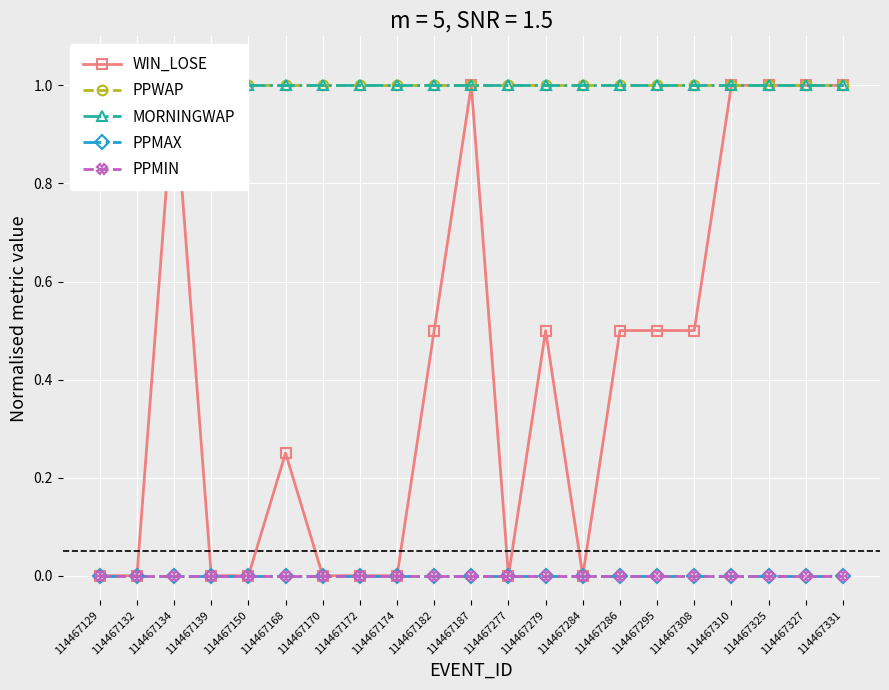

Reading right to left, what are all the values shown in this chart?

WIN_LOSE: 1.0	1.0	1.0	1.0	0.5	0.5	0.5	0.0	0.5	0.0	1.0	0.5	0.0	0.0	0.0	0.2	0.0	0.0	1.0	0.0	0.0
PPWAP: 1.0	1.0	1.0	1.0	1.0	1.0	1.0	1.0	1.0	1.0	1.0	1.0	1.0	1.0	1.0	1.0	1.0	1.0	1.0	1.0	1.0
MORNINGWAP: 1.0	1.0	1.0	1.0	1.0	1.0	1.0	1.0	1.0	1.0	1.0	1.0	1.0	1.0	1.0	1.0	1.0	1.0	1.0	1.0	1.0
PPMAX: 0.0	0.0	0.0	0.0	0.0	0.0	0.0	0.0	0.0	0.0	0.0	0.0	0.0	0.0	0.0	0.0	0.0	0.0	0.0	0.0	0.0
PPMIN: 0.0	0.0	0.0	0.0	0.0	0.0	0.0	0.0	0.0	0.0	0.0	0.0	0.0	0.0	0.0	0.0	0.0	0.0	0.0	0.0	0.0